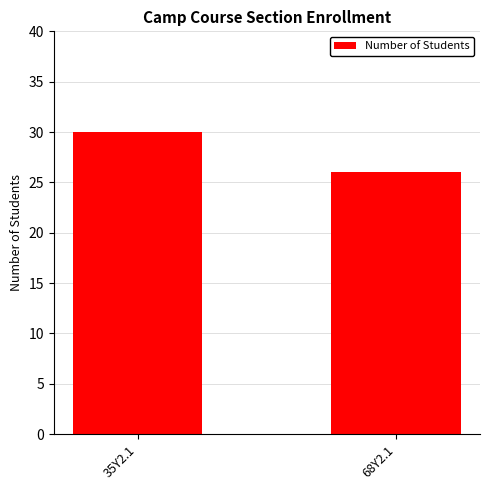

What is the label of the 2nd bar from the right?

35Y2.1